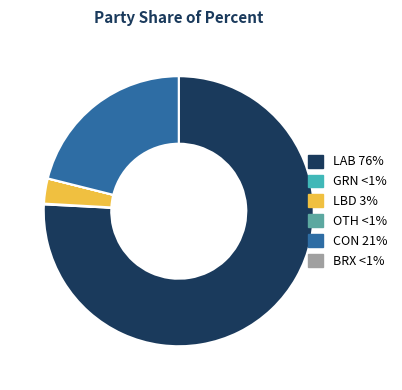

Is there any slice that represents more than half of the pie?

Yes